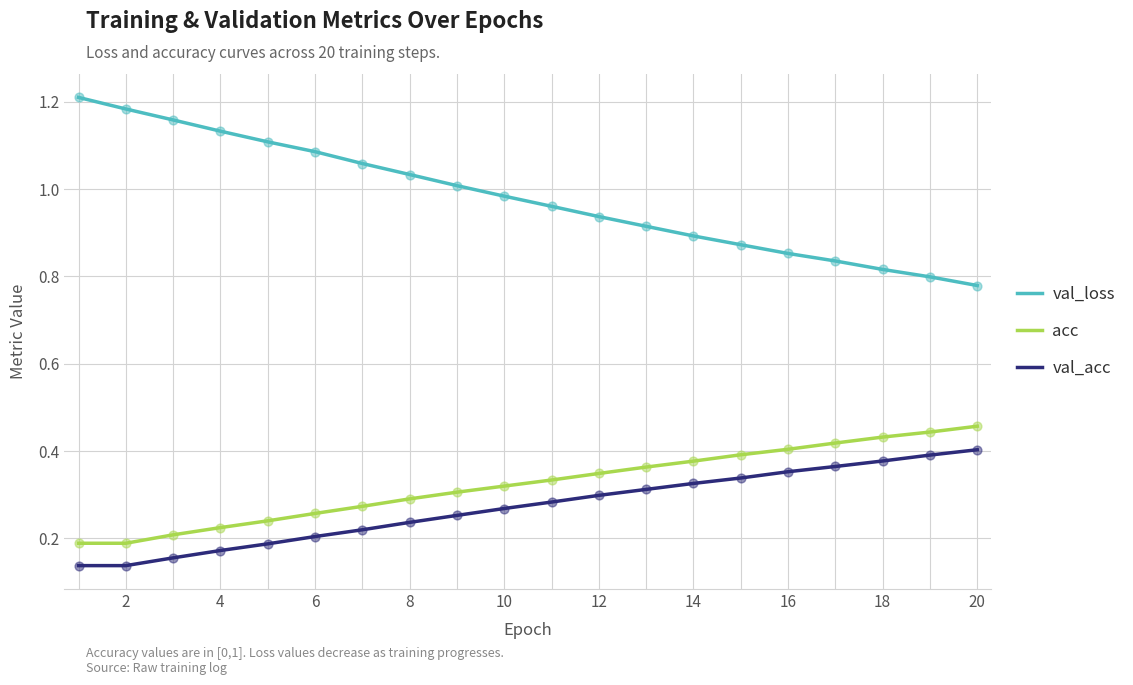

What are all the series names shown in the legend?

val_loss, acc, val_acc